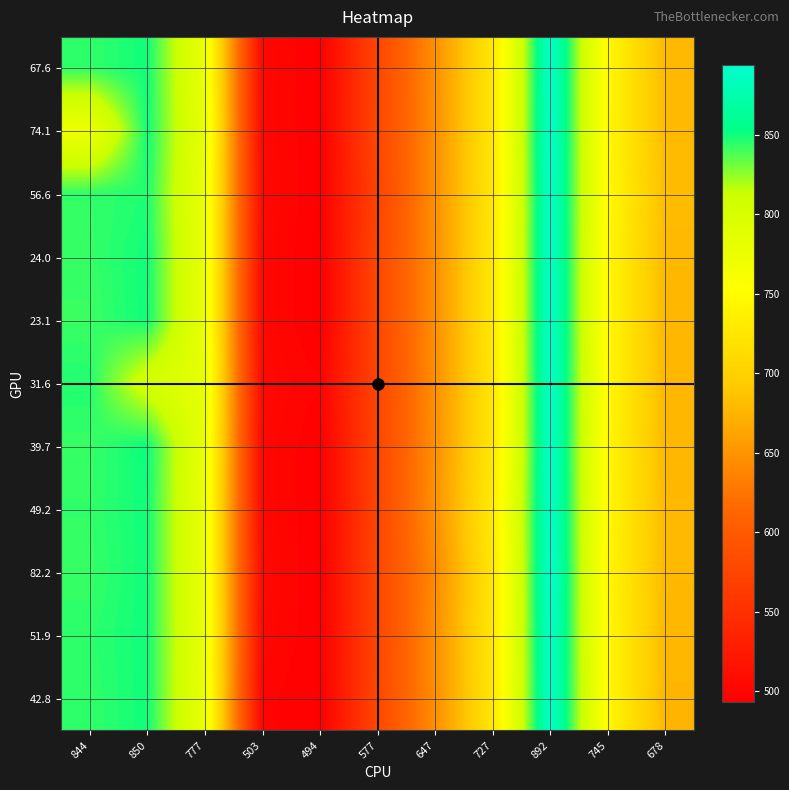

What is the smallest value displayed?

493